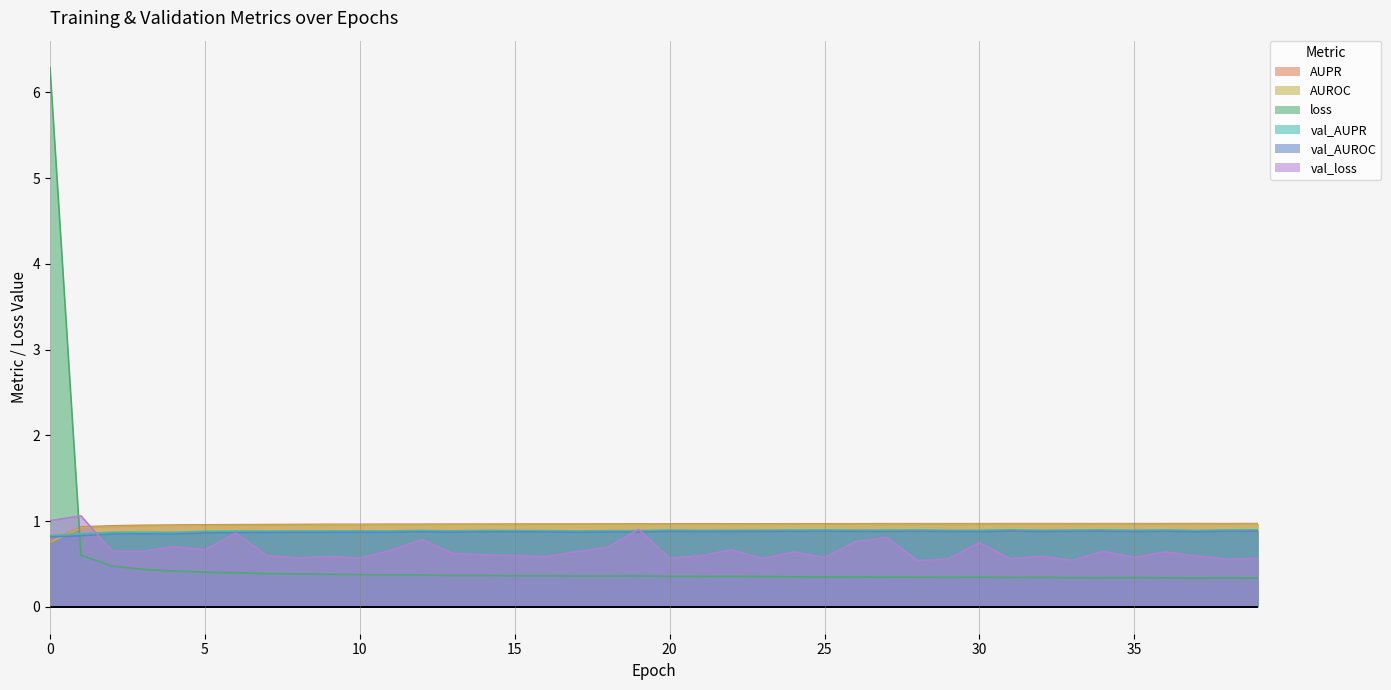

What is the difference between the second highest and minimum values in the AUPR series?

0.2